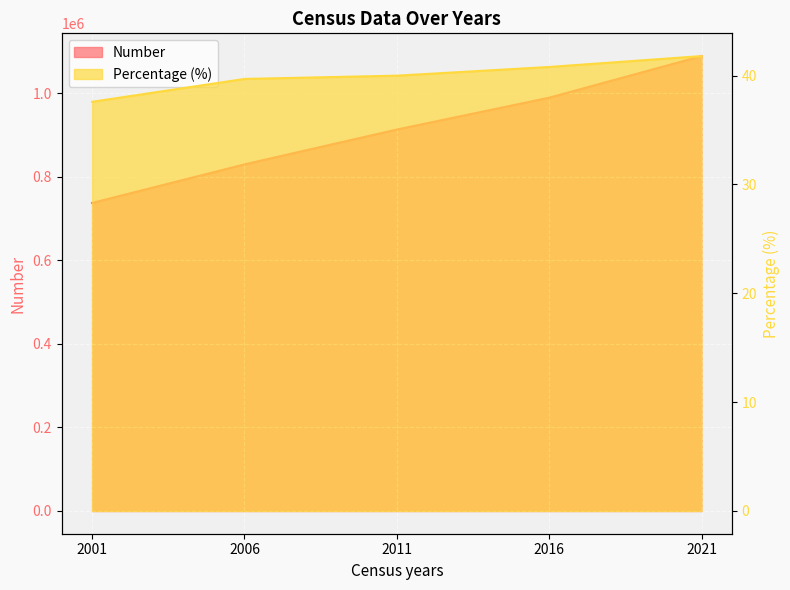

True or false: Number has a value of 829870.0 at 2006.

True